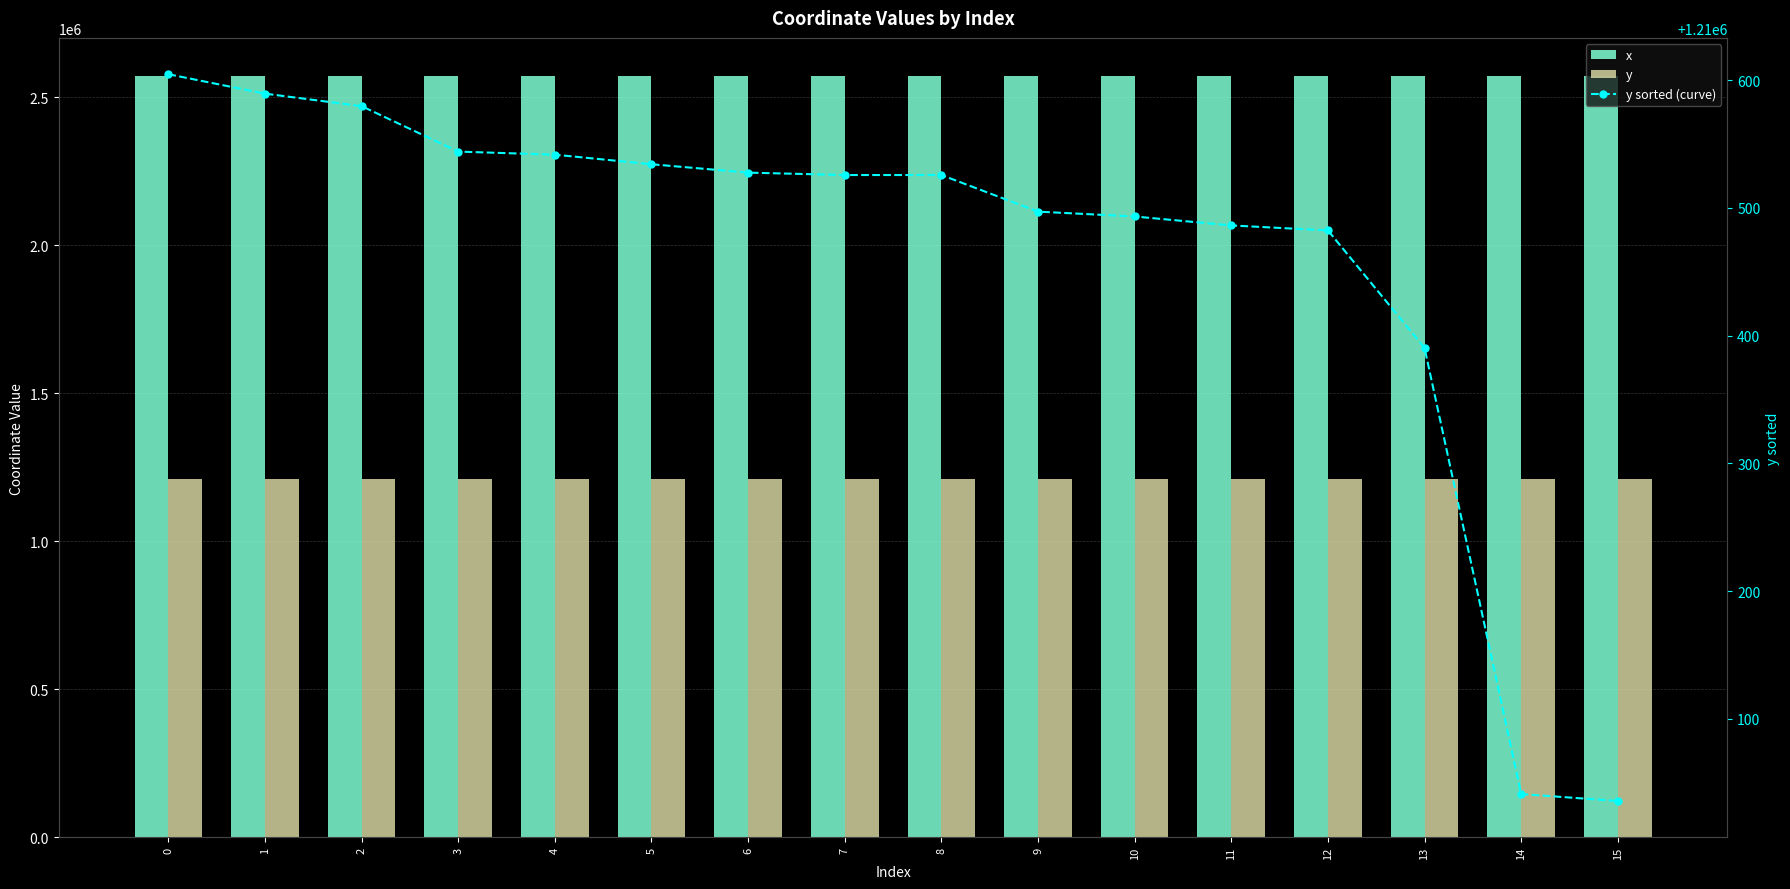

At which label does x reach its peak?

4